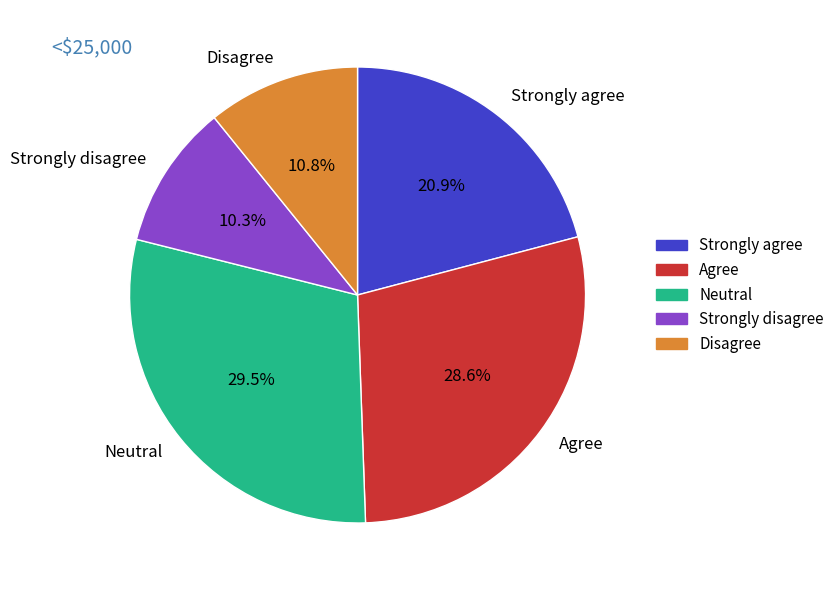

Does any single category account for the majority?

No